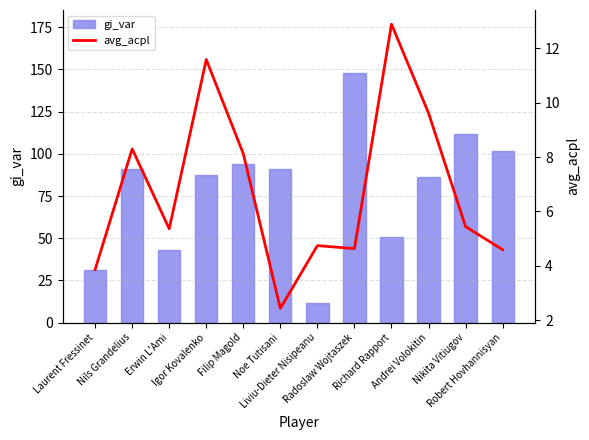

Reading left to right, extract all data points from this chart.

gi_var: 31.4	91.0	42.8	87.7	93.9	90.9	11.5	148.2	51.0	86.4	111.5	101.7
avg_acpl: 3.9	8.3	5.4	11.6	8.1	2.4	4.7	4.6	12.9	9.6	5.4	4.6